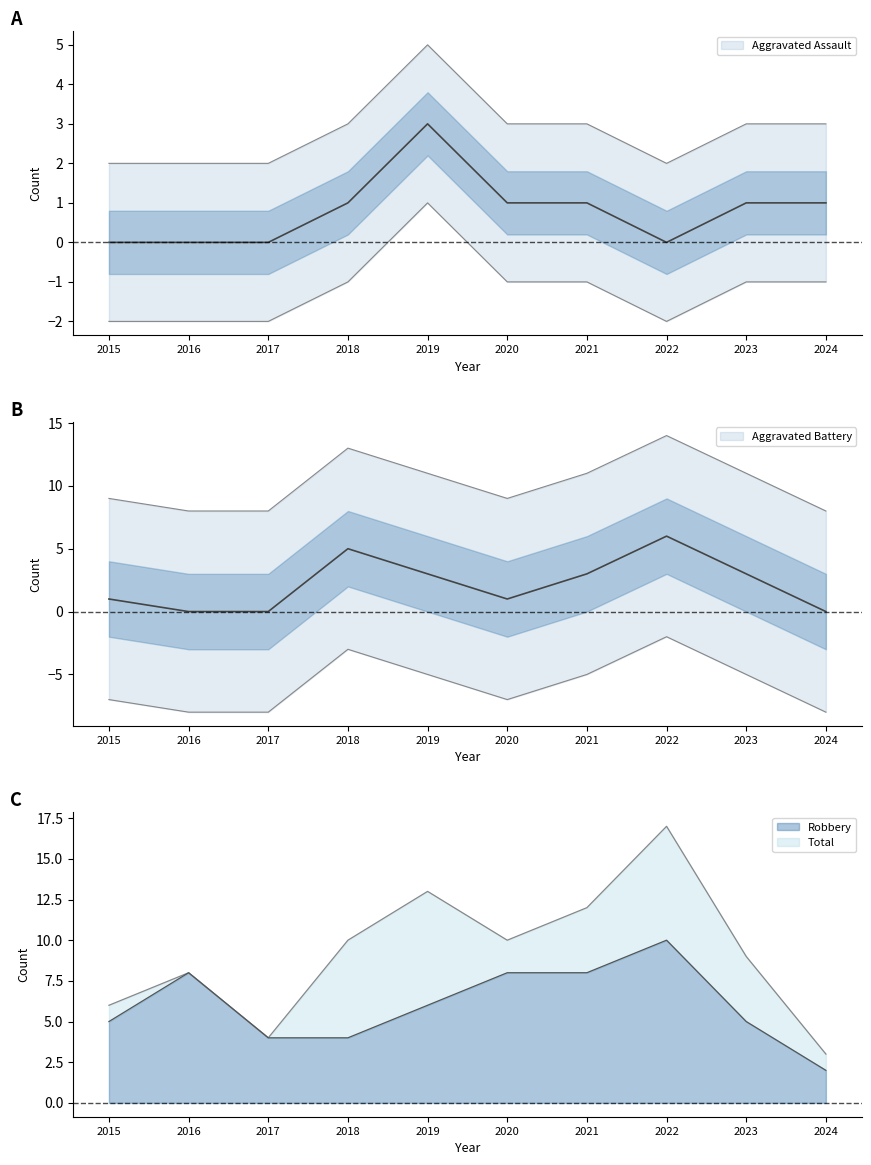

Which label corresponds to the smallest value in the chart?

2015